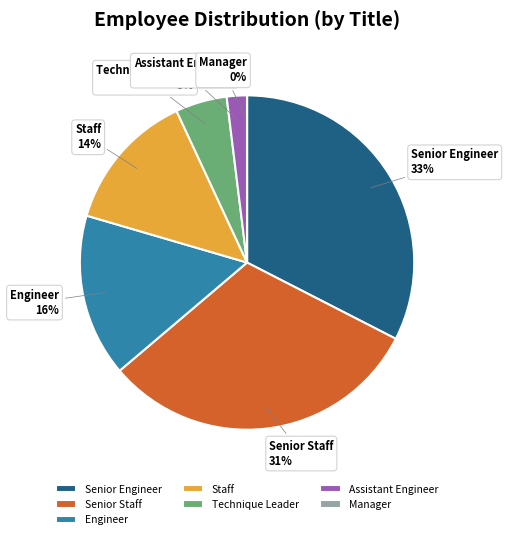

What percentage is the Engineer slice, to the nearest percent?

16%